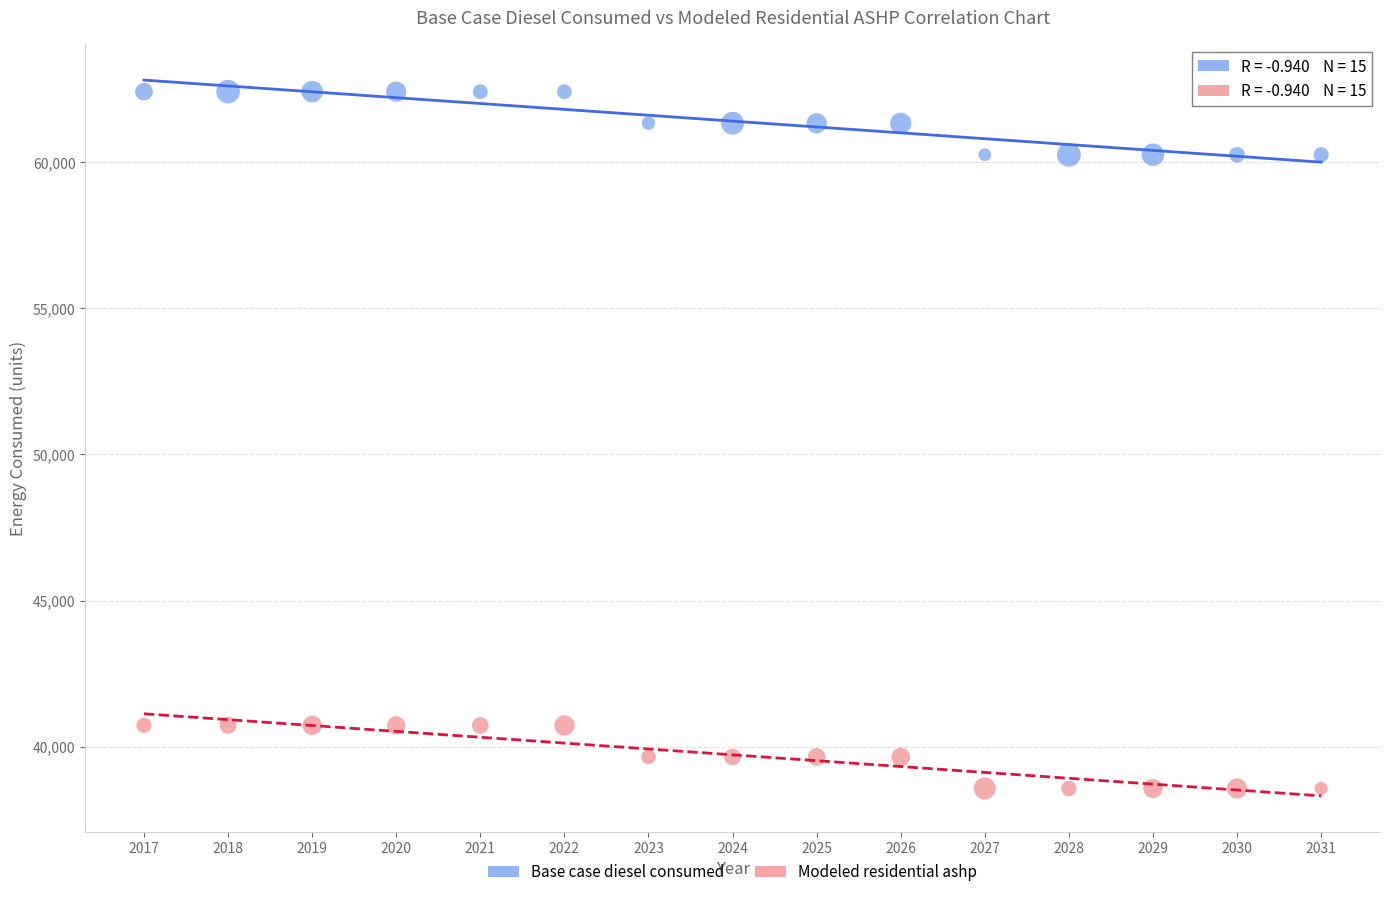

Which series contains the highest Y value?

Base case diesel consumed